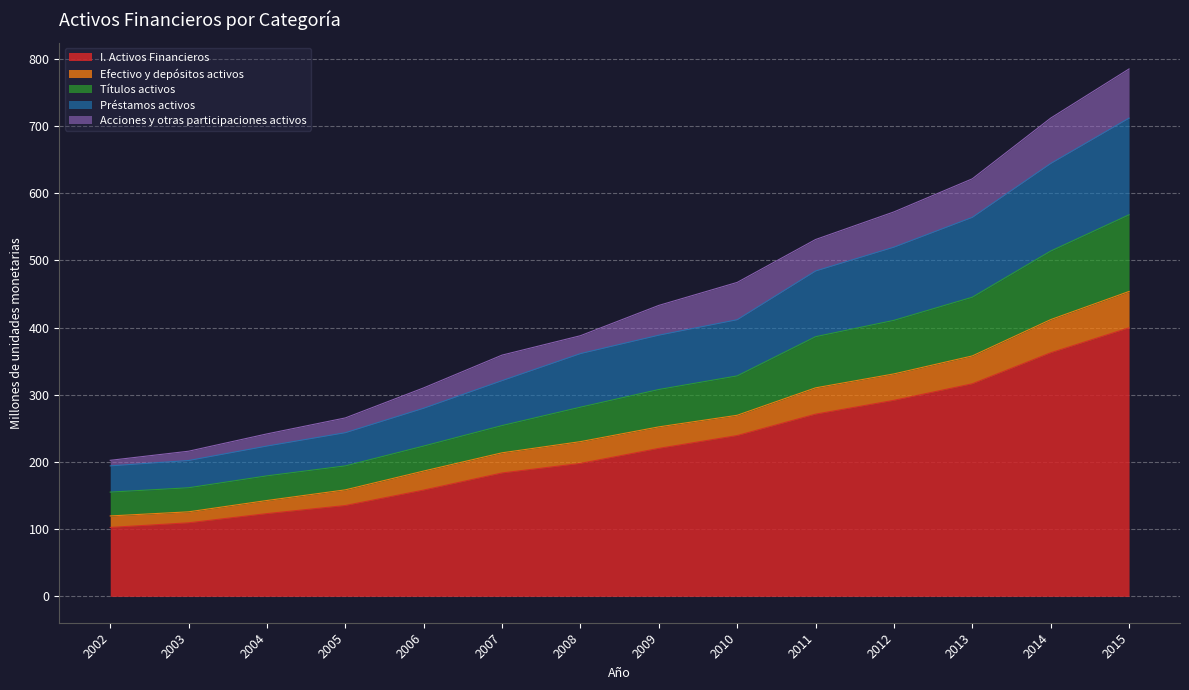

What is the total value across all series at 2012?

572.0